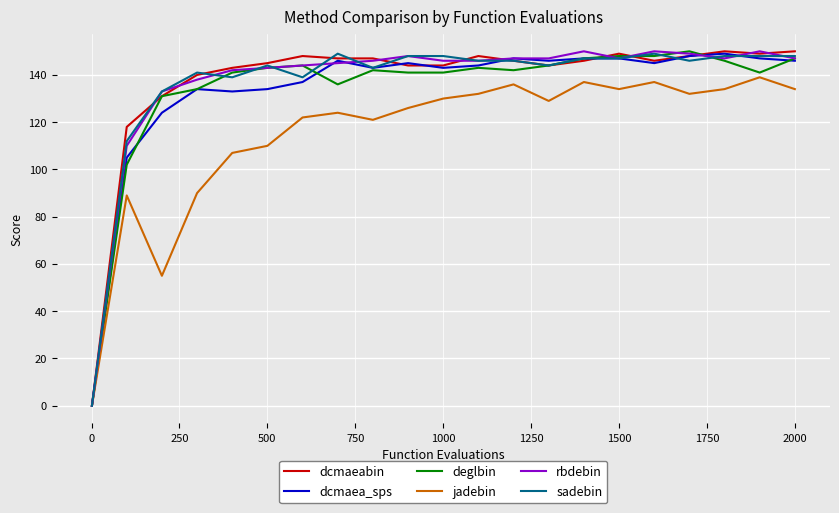

What is the greatest value displayed?

150